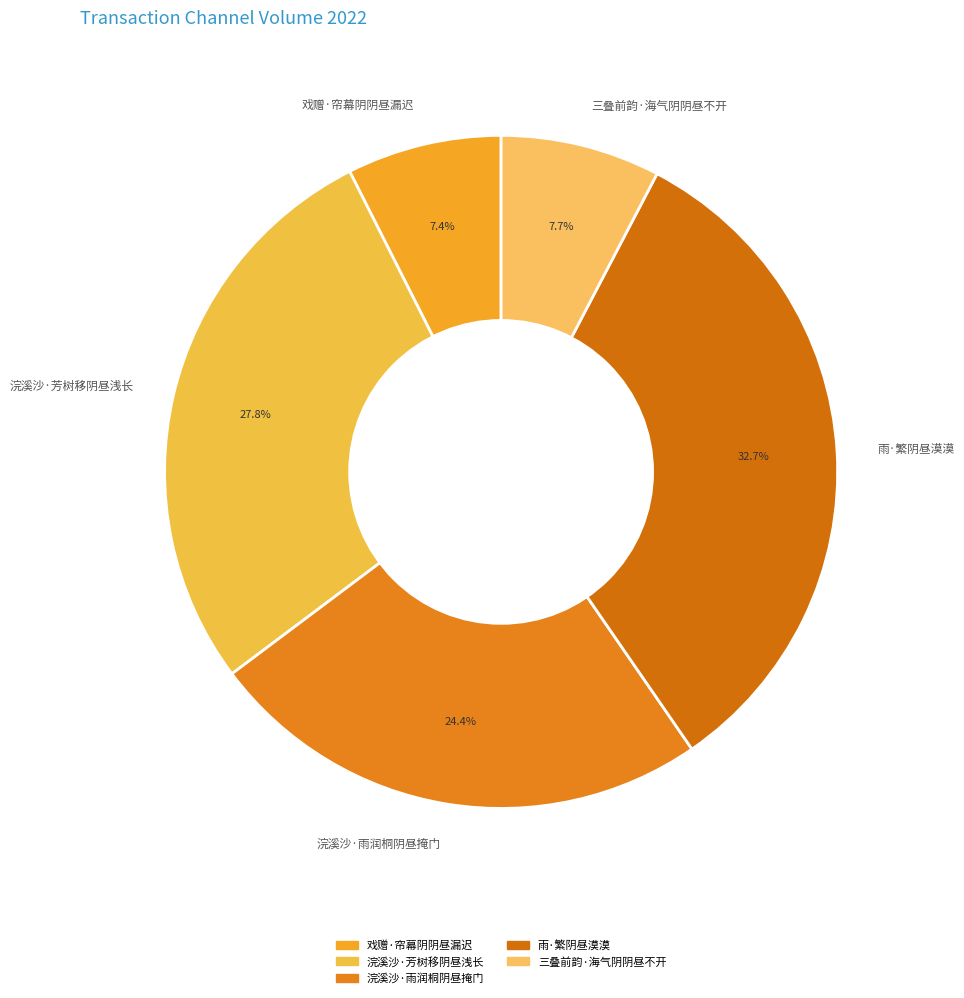

How many segments does this pie chart have?

5